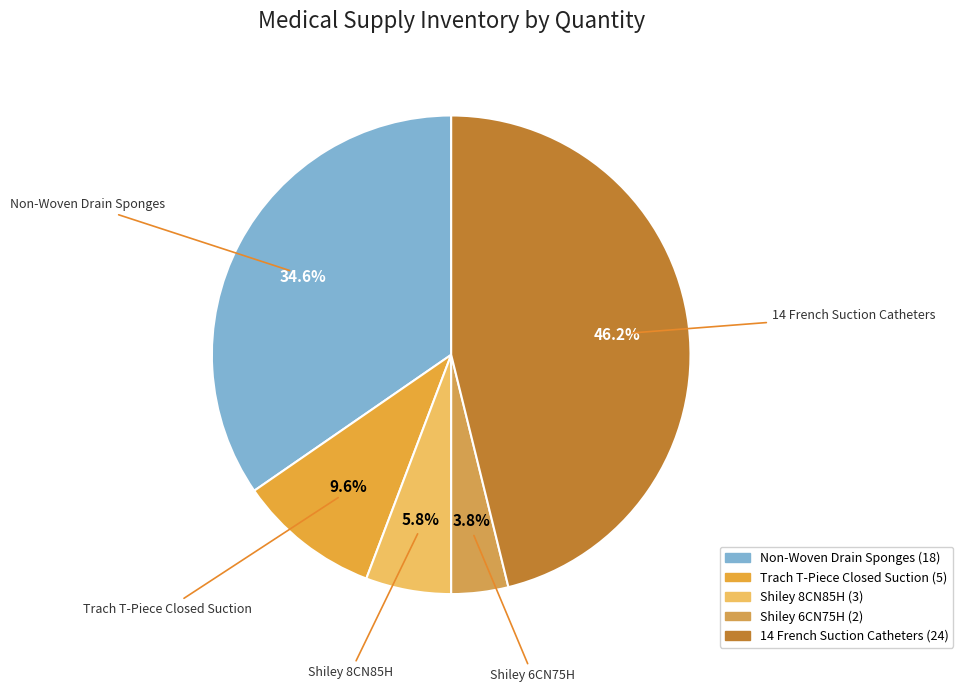

Is there a majority slice in this chart?

No